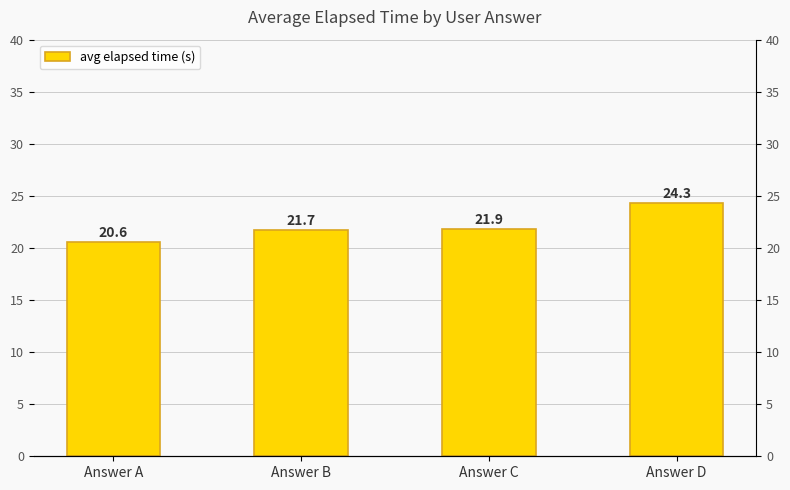

How many bars are there in total?

4